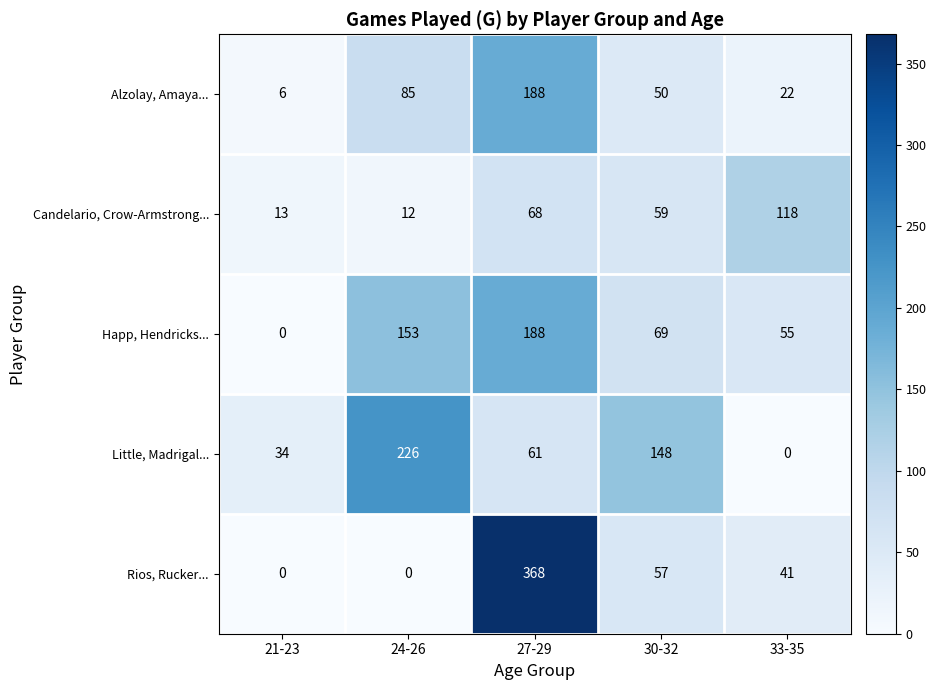

What is the sum of the Alzolay, Amaya... values at 21-23 and 33-35?

28